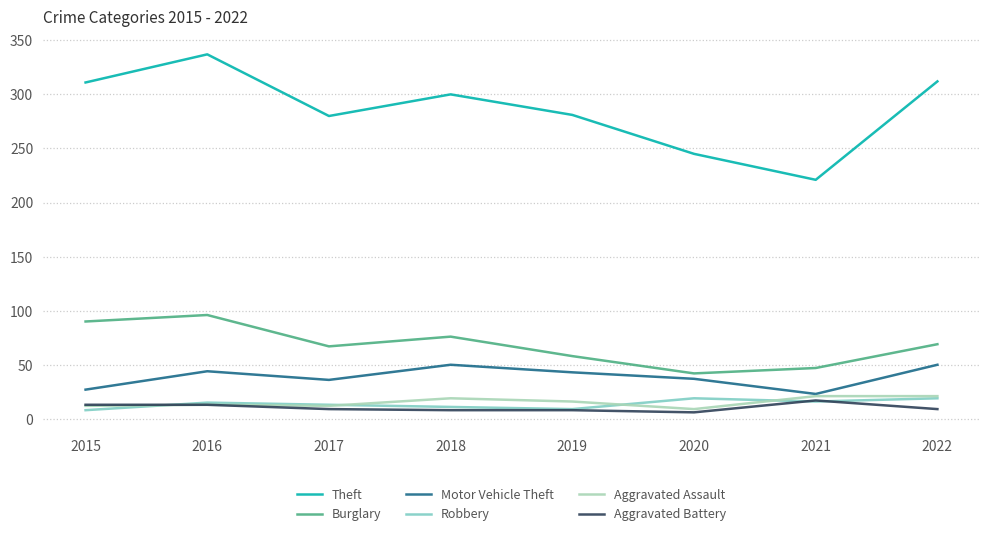

What is the average value of the Aggravated Battery series?

10